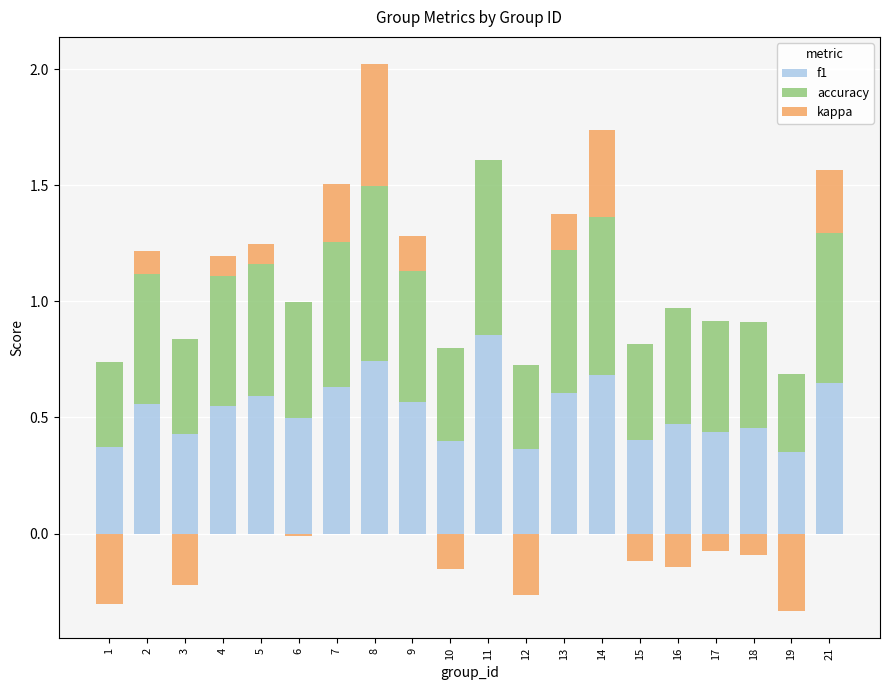

At how many categories does at least one series exceed 0?

20